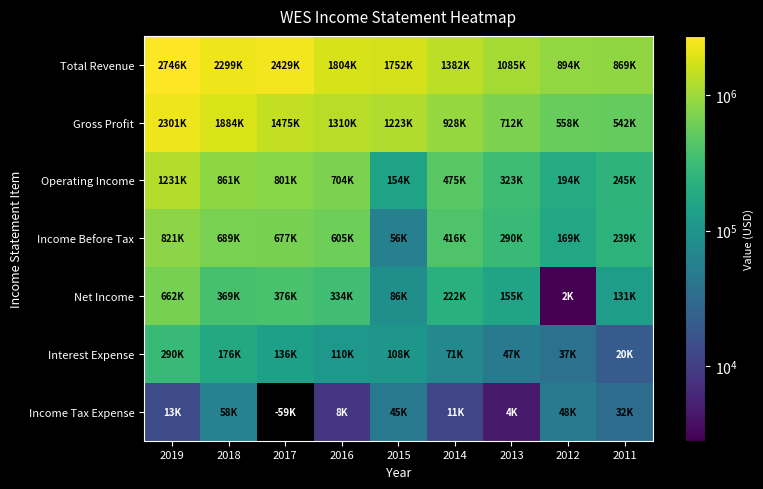

Which series has the largest range (max minus min)?

Total Revenue